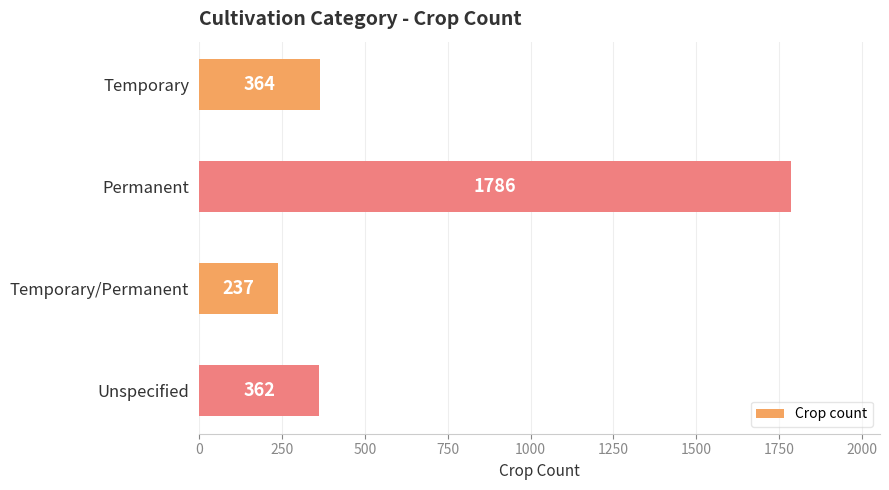

Reading top to bottom, list all the values displayed in this chart.

364	1786	237	362